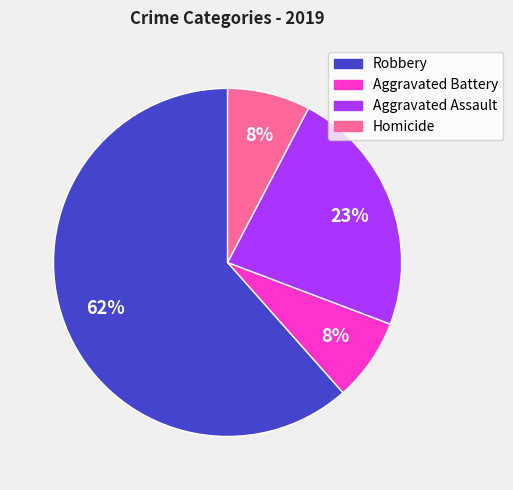

Which category has the biggest portion of the pie?

Robbery